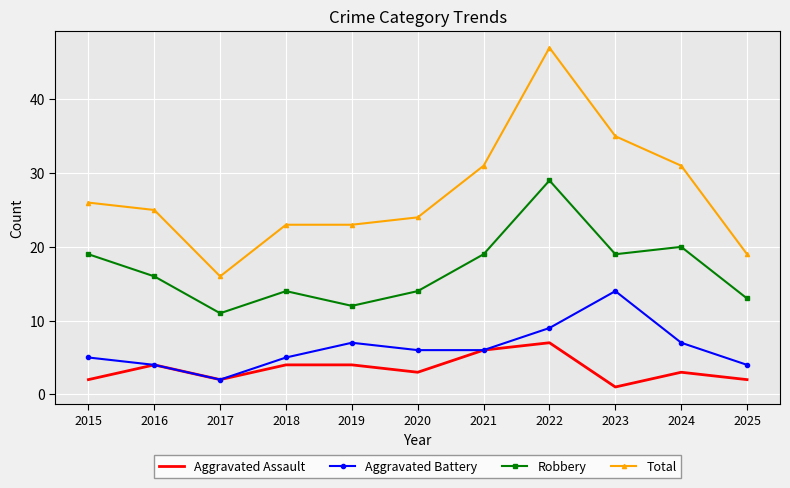

At which category does Robbery reach its first local peak?

2018